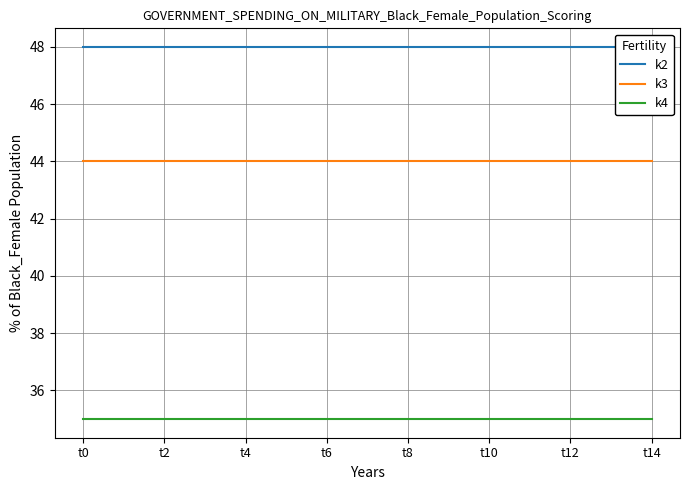

True or false: k4 and k2 cross at least once.

False